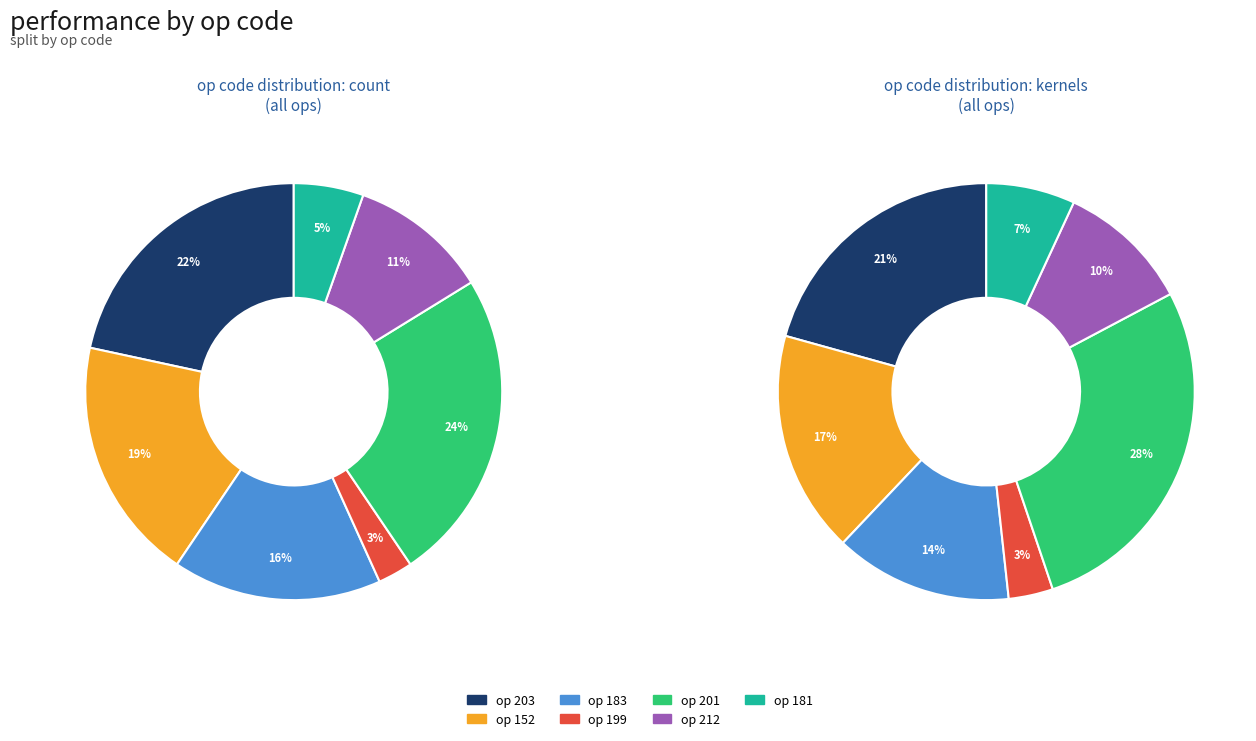

Which slice is the smallest?

199